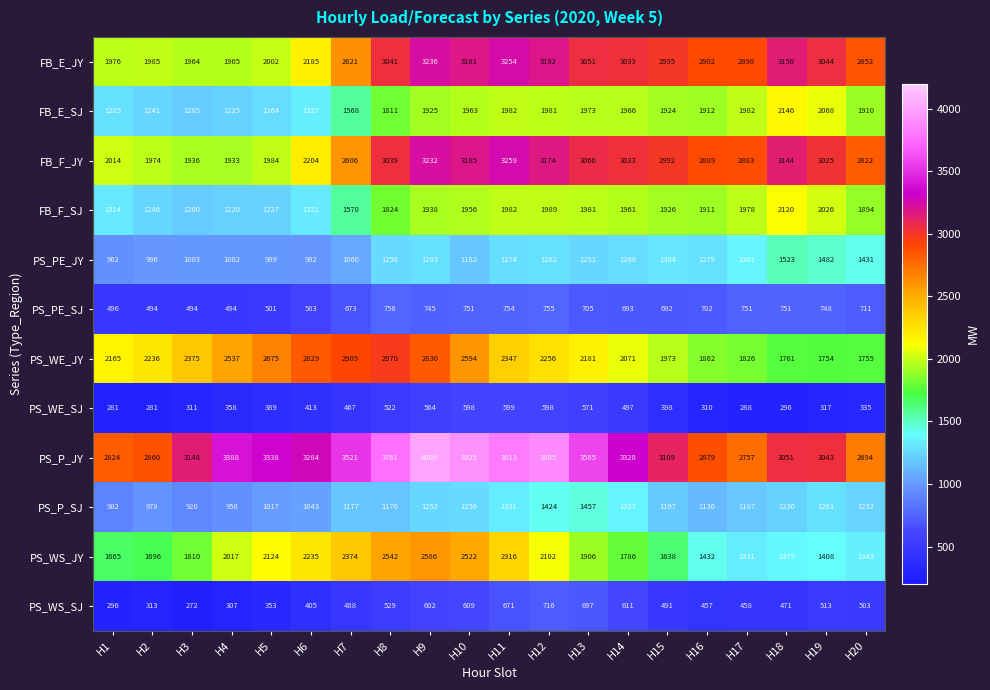

What is the sum of the PS_P_SJ values at H9 and H19?

2533